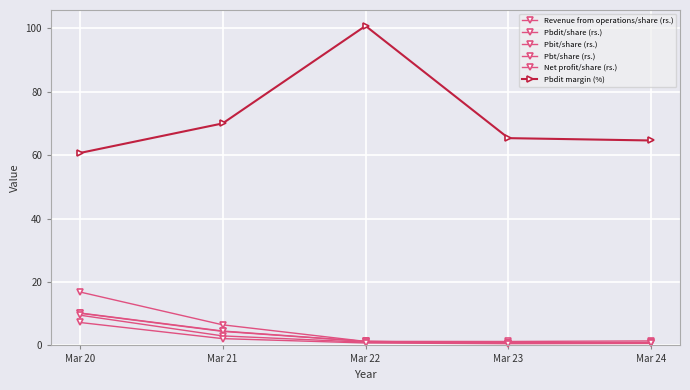

Is it true that Pbit/share (rs.) equals 3.3 at Mar 20?

False